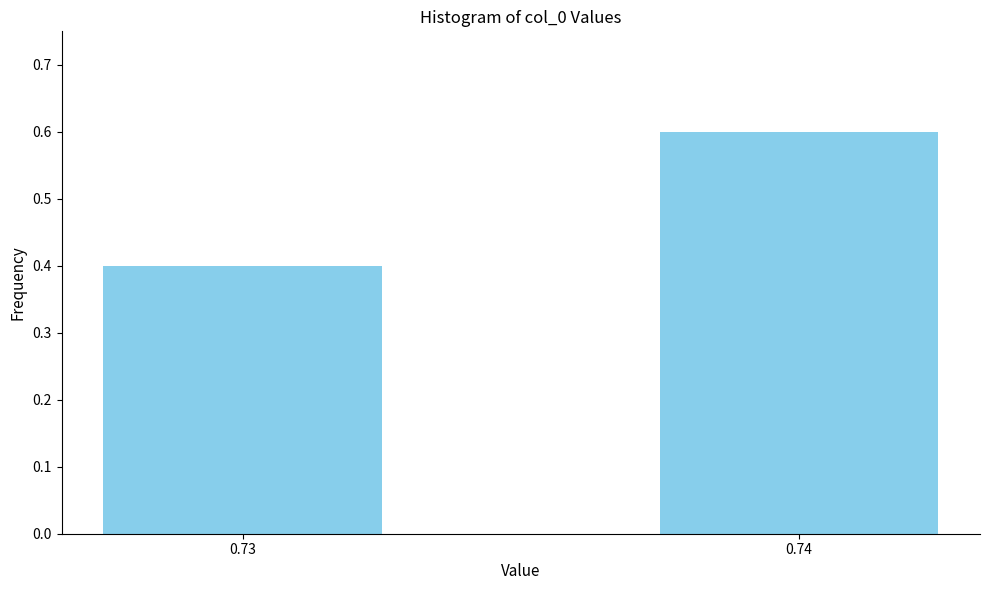

Reading left to right, extract all data points from this chart.

0.4	0.6